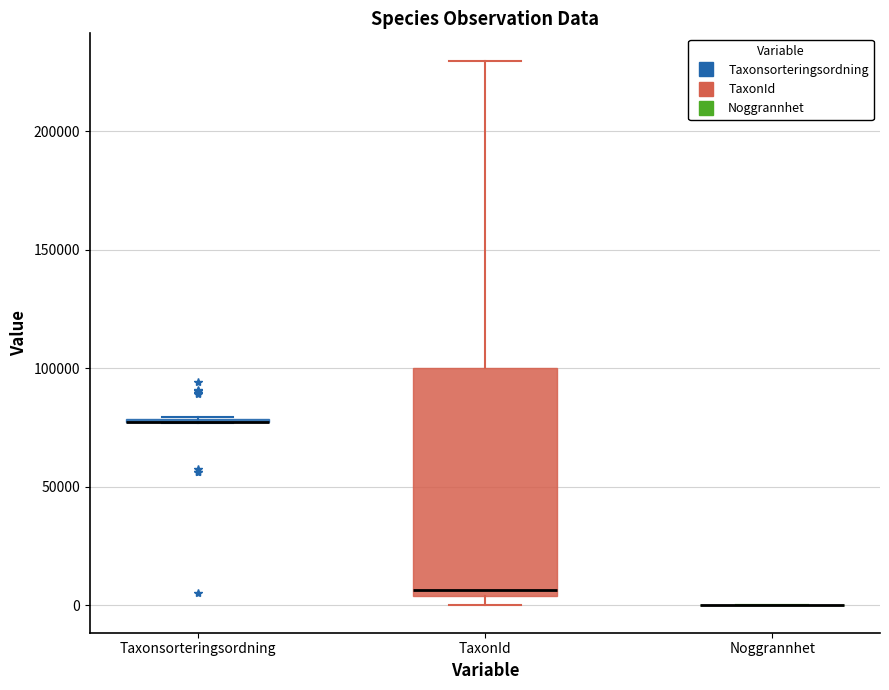

Where is the upper edge of the box for Taxonsorteringsordning on the y-axis? The values are not printed on the chart, so give them approximately, as read against the axis.

80000